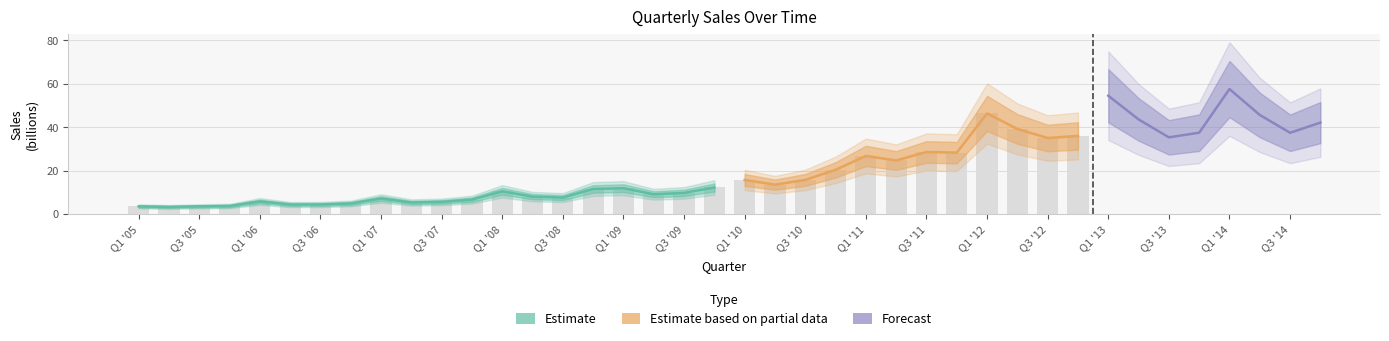

What is the approximate value at Q1 '14?

57.6